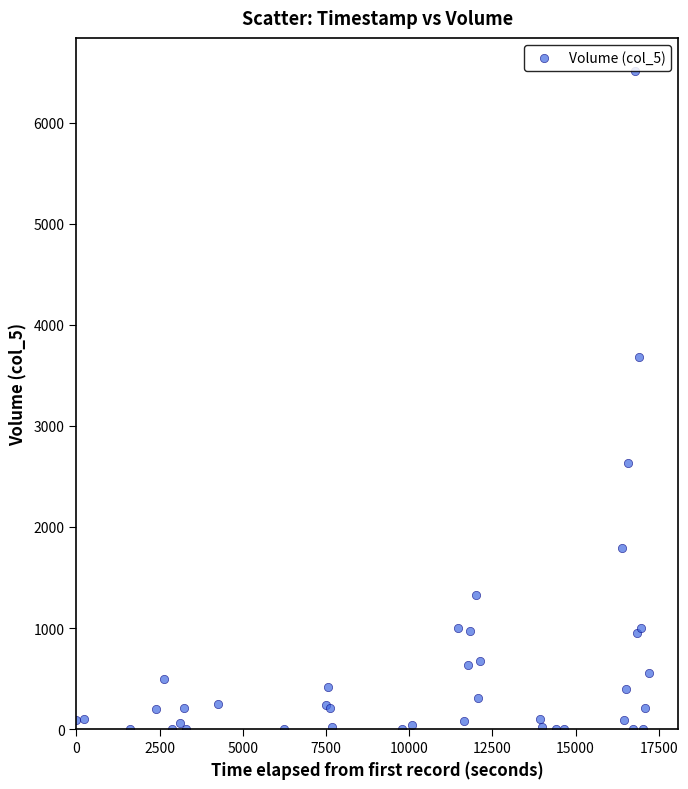

What Y value in the scatter plot is closest to 3256?

3681.5